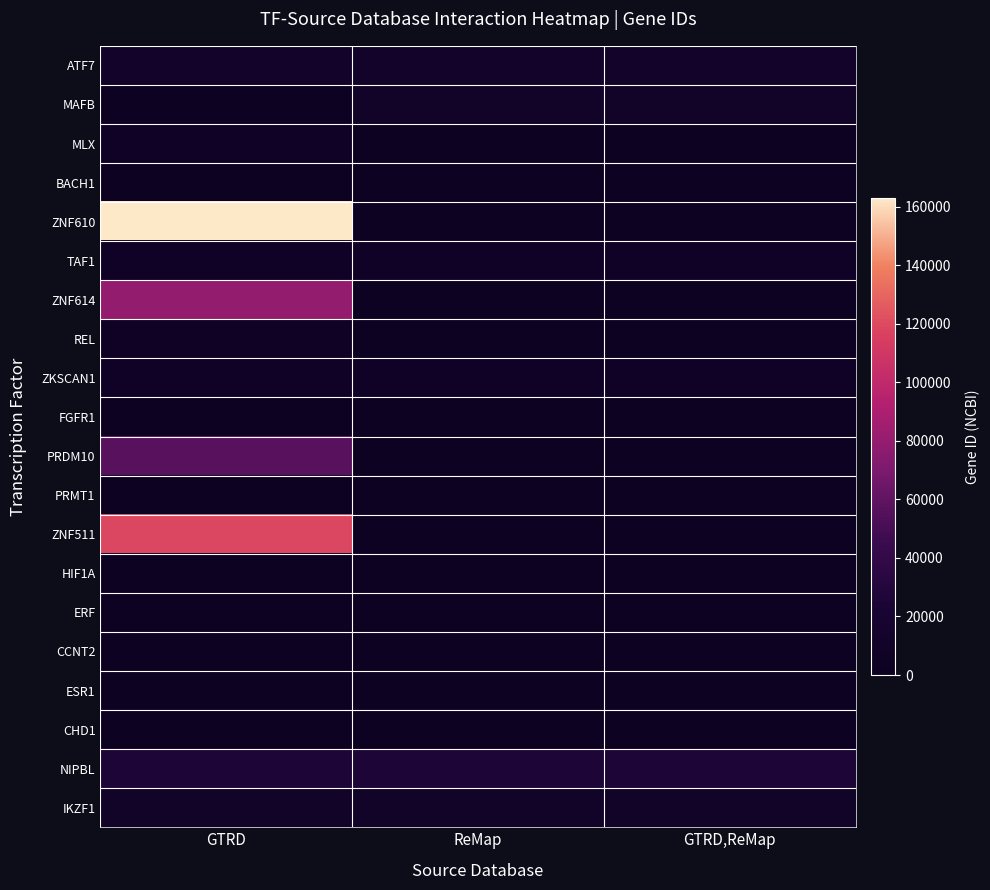

Count the number of categories in the chart.

3